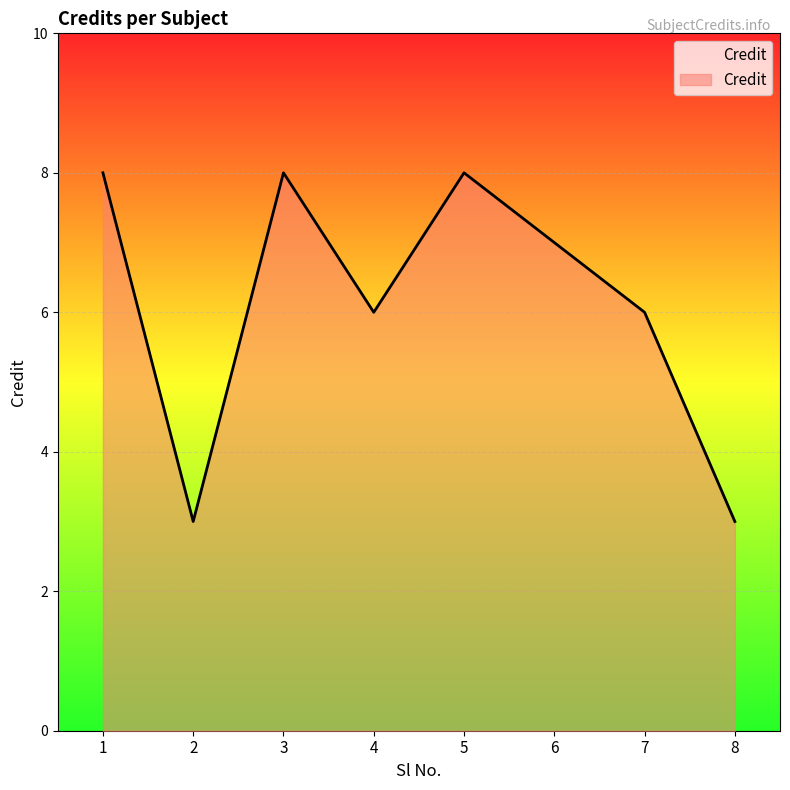

What value does the data have at 5?

8